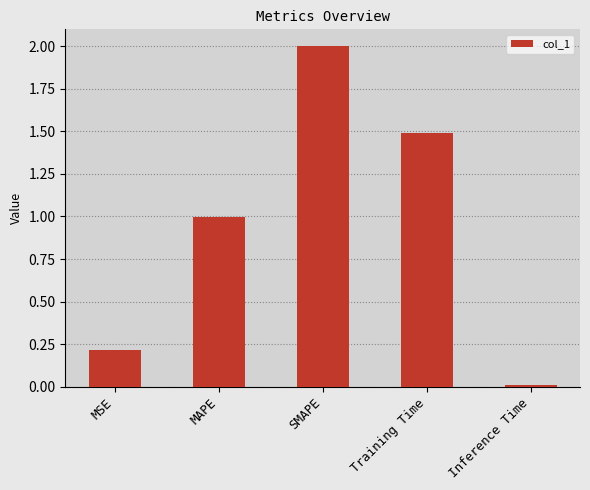

Rank the categories by value from lowest to highest.

Inference Time, MSE, MAPE, Training Time, SMAPE